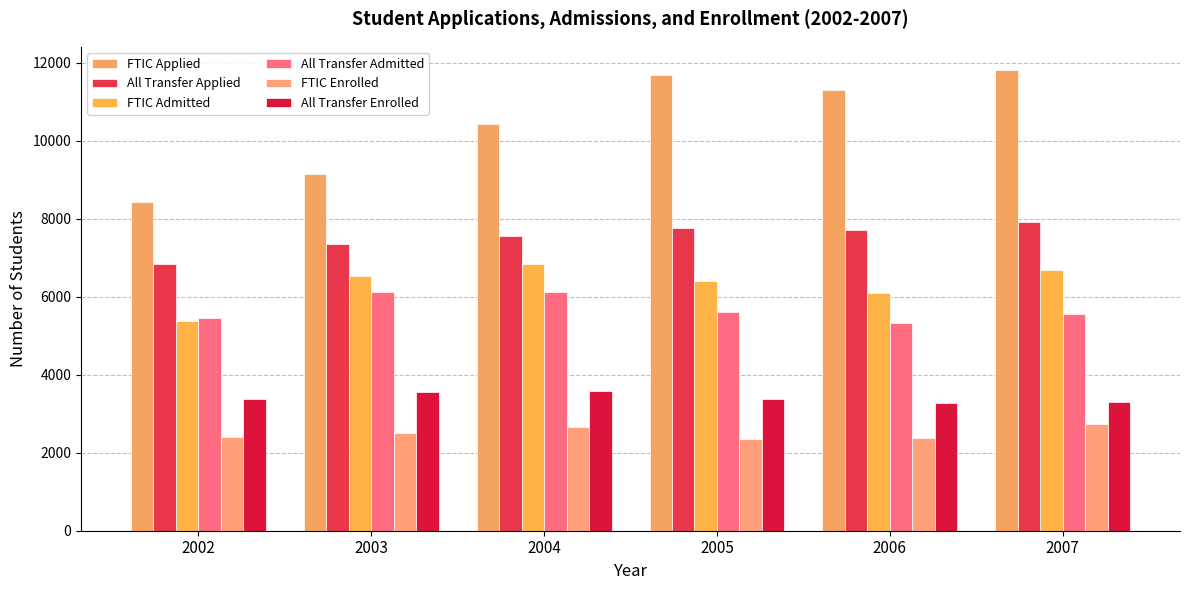

What is the difference between the maximum and second lowest values in the All Transfer Admitted series?

677